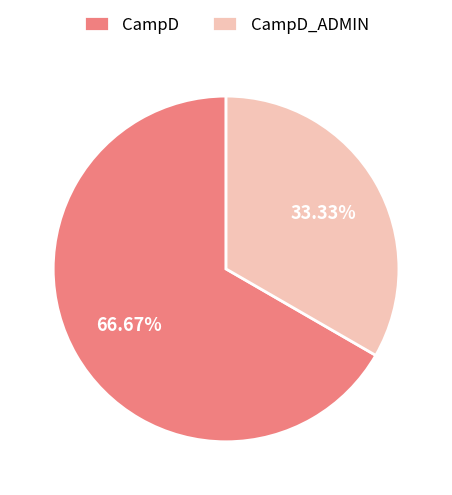

Does CampD_ADMIN represent more than half of the total?

No